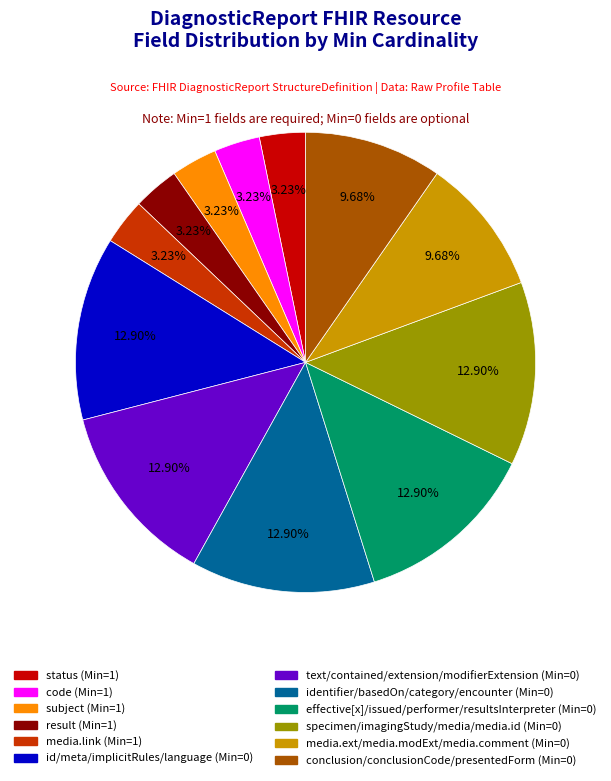

Does any single category account for the majority?

No